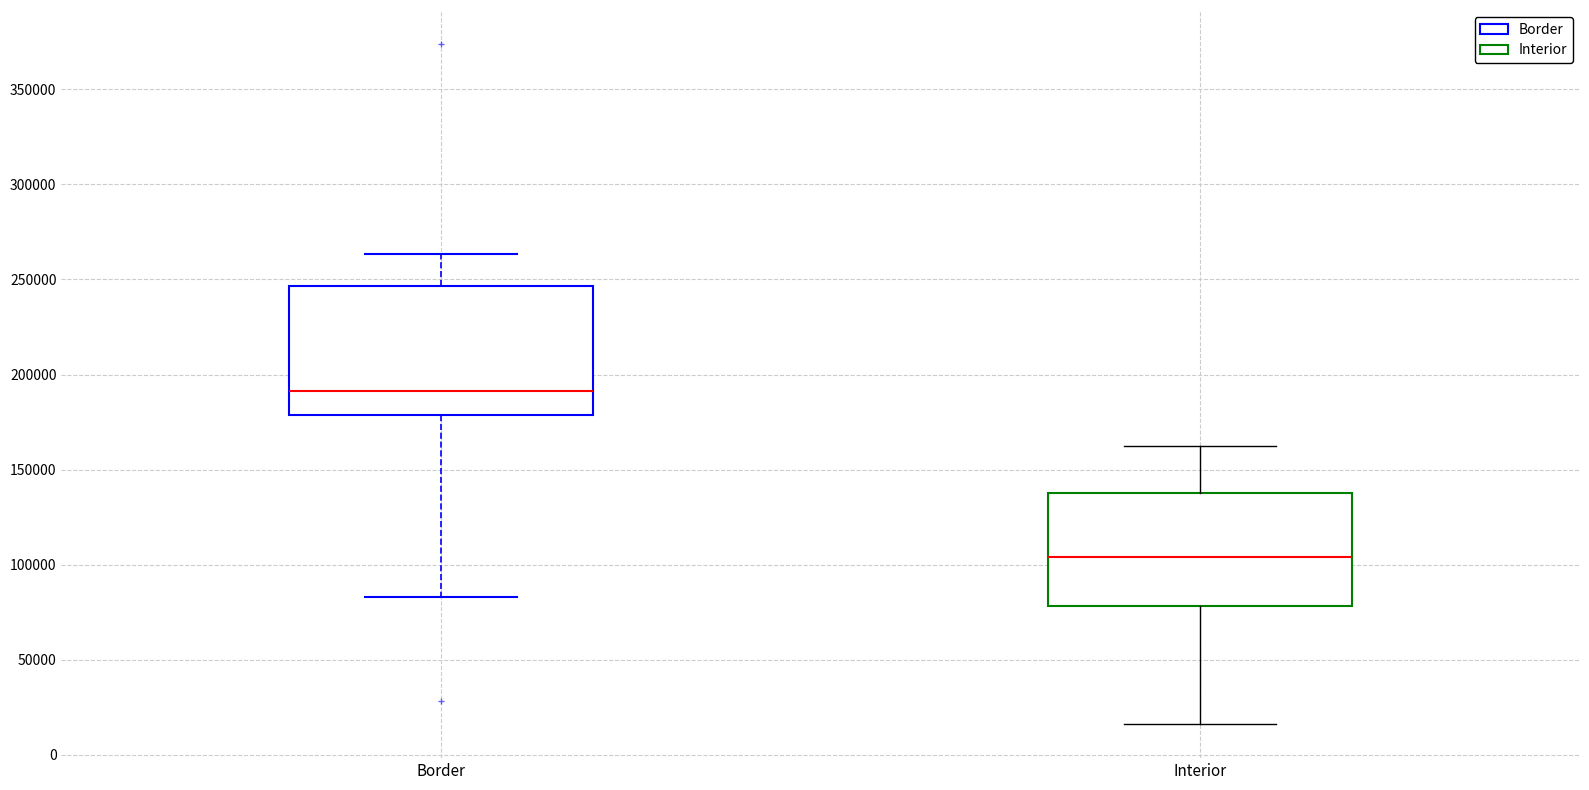

Which box's median line is the lowest?

Interior